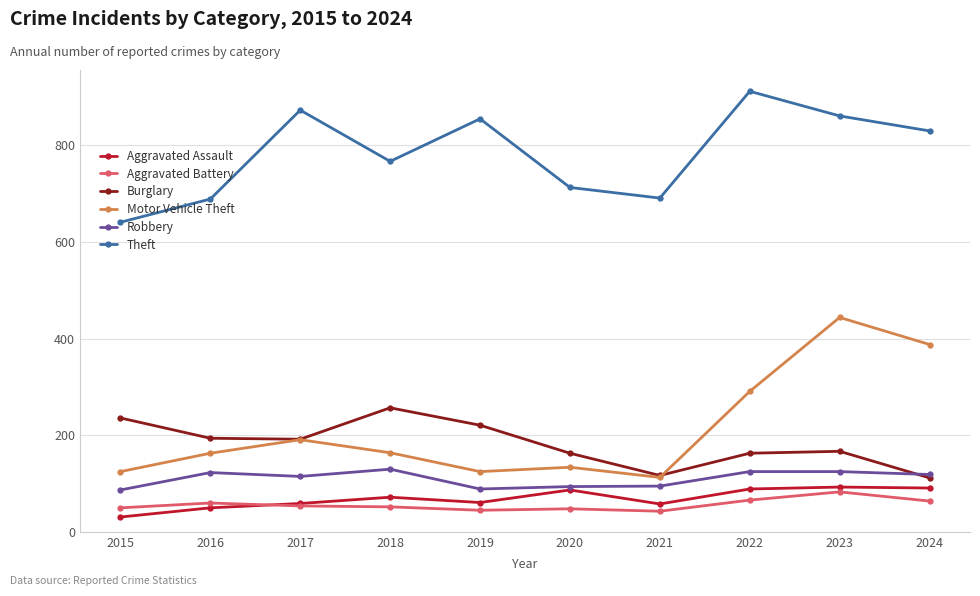

What is the total value across all series at 2018?

1442